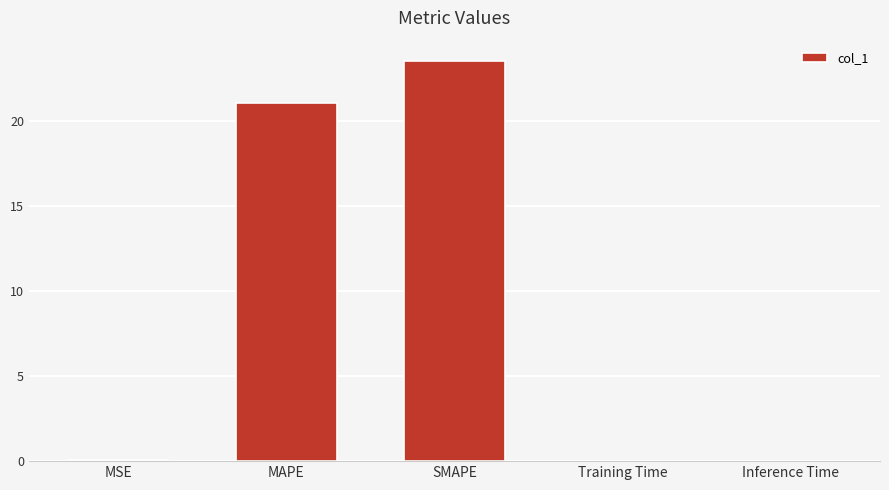

Is it true that the value at Inference Time is 0.0?

True